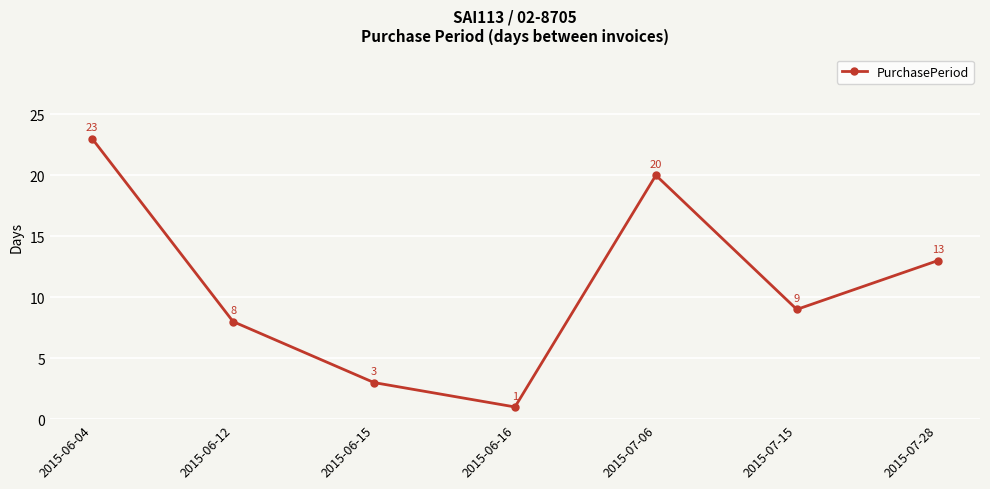

Is it true that the value at 2015-07-15 is 2?

False